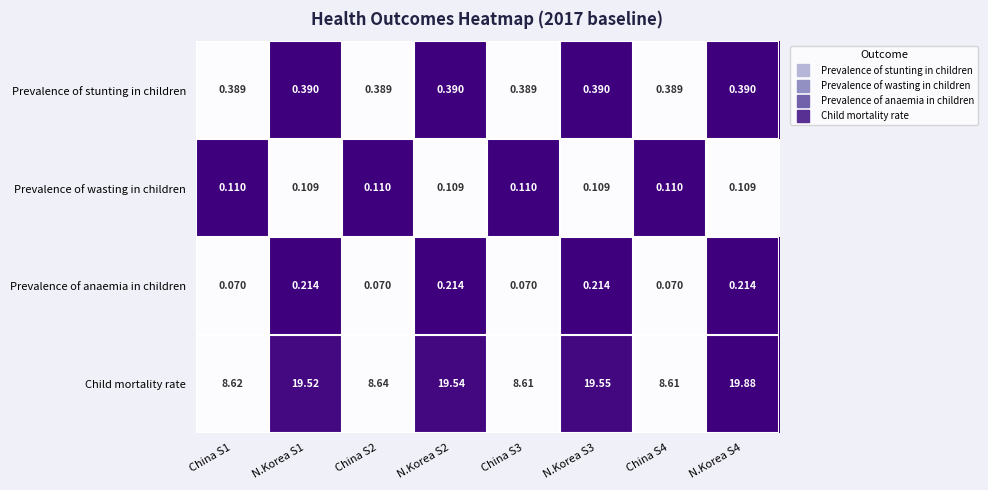

Which label corresponds to the largest value in the chart?

N.Korea S4